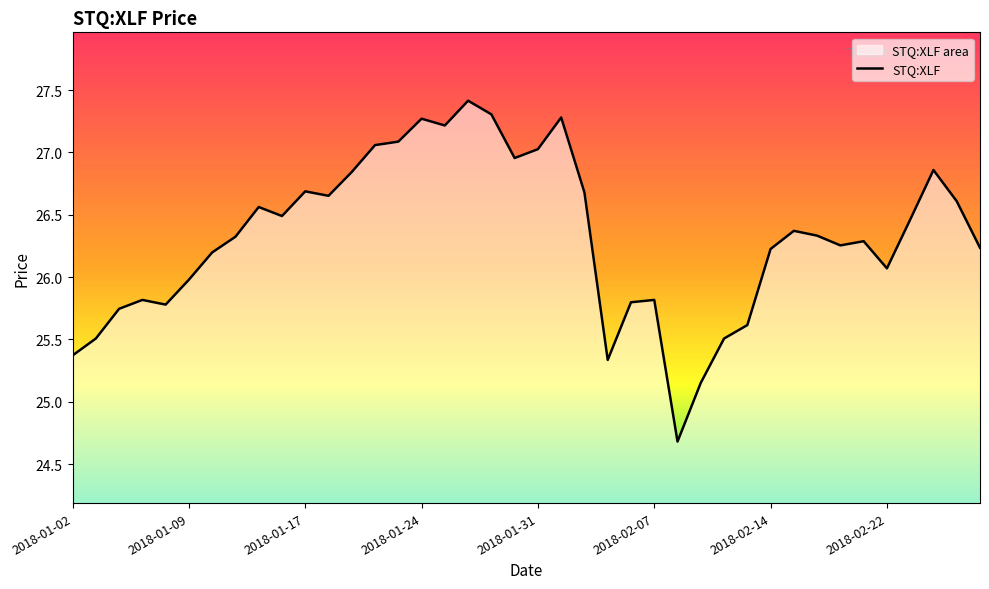

List the labels in order of value, smallest first.

2018-02-08, 2018-02-09, 2018-02-05, 2018-01-02, 2018-01-03, 2018-02-12, 2018-02-13, 2018-01-04, 2018-01-08, 2018-02-06, 2018-01-05, 2018-02-07, 2018-01-09, 2018-02-22, 2018-01-10, 2018-02-14, 2018-02-28, 2018-02-20, 2018-02-21, 2018-01-11, 2018-02-16, 2018-02-15, 2018-02-23, 2018-01-16, 2018-01-12, 2018-02-27, 2018-01-18, 2018-02-02, 2018-01-17, 2018-01-19, 2018-02-26, 2018-01-30, 2018-01-31, 2018-01-22, 2018-01-23, 2018-01-25, 2018-01-24, 2018-02-01, 2018-01-29, 2018-01-26